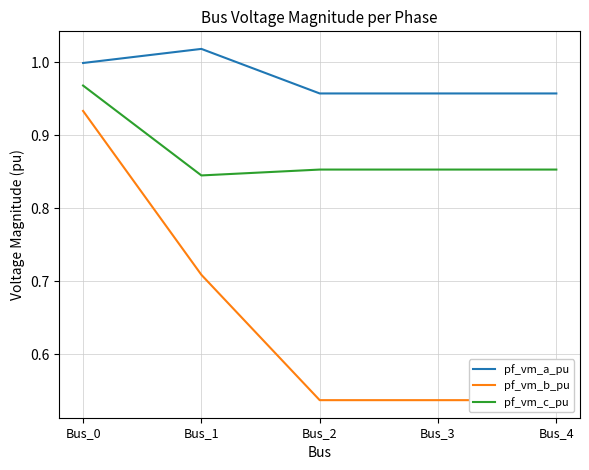

Which series has the widest spread of values?

pf_vm_b_pu